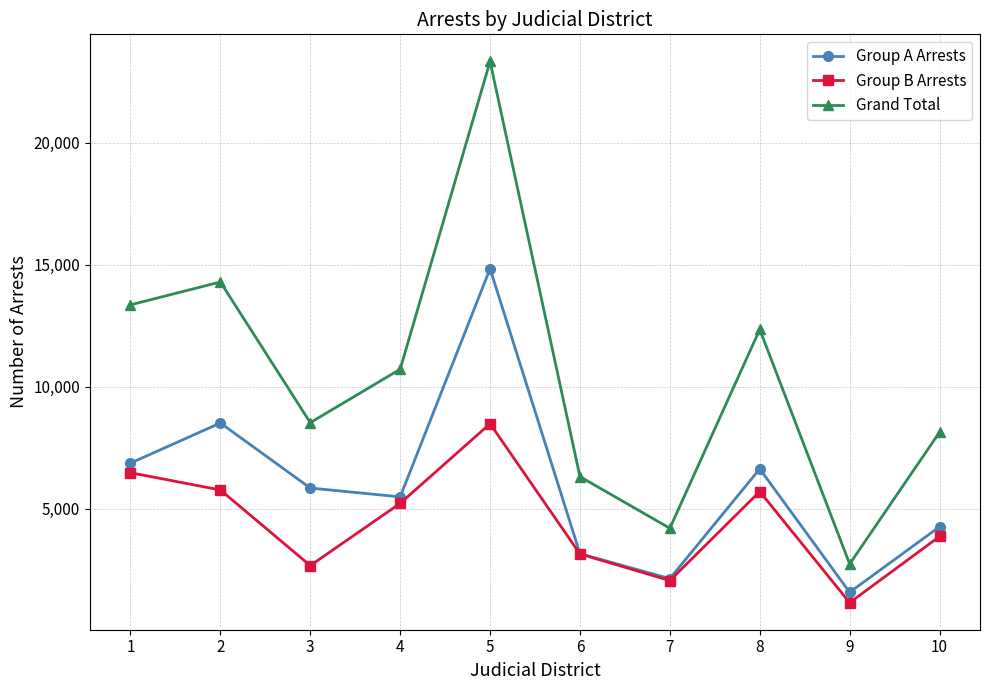

How many lines are shown in the chart?

3